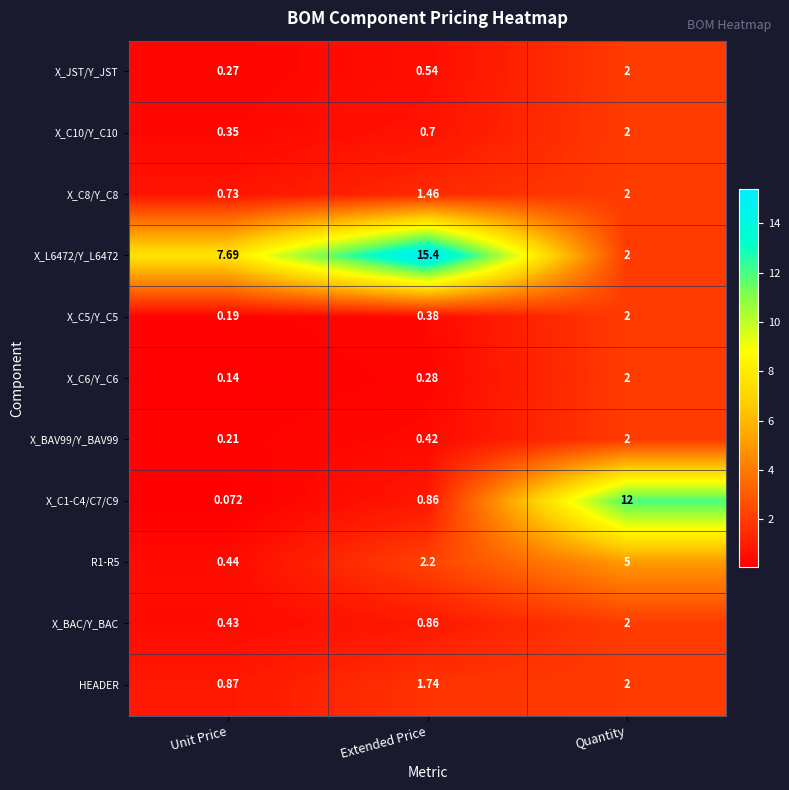

Between Unit Price and Quantity, which series saw the biggest shift?

X_C1-C4/C7/C9